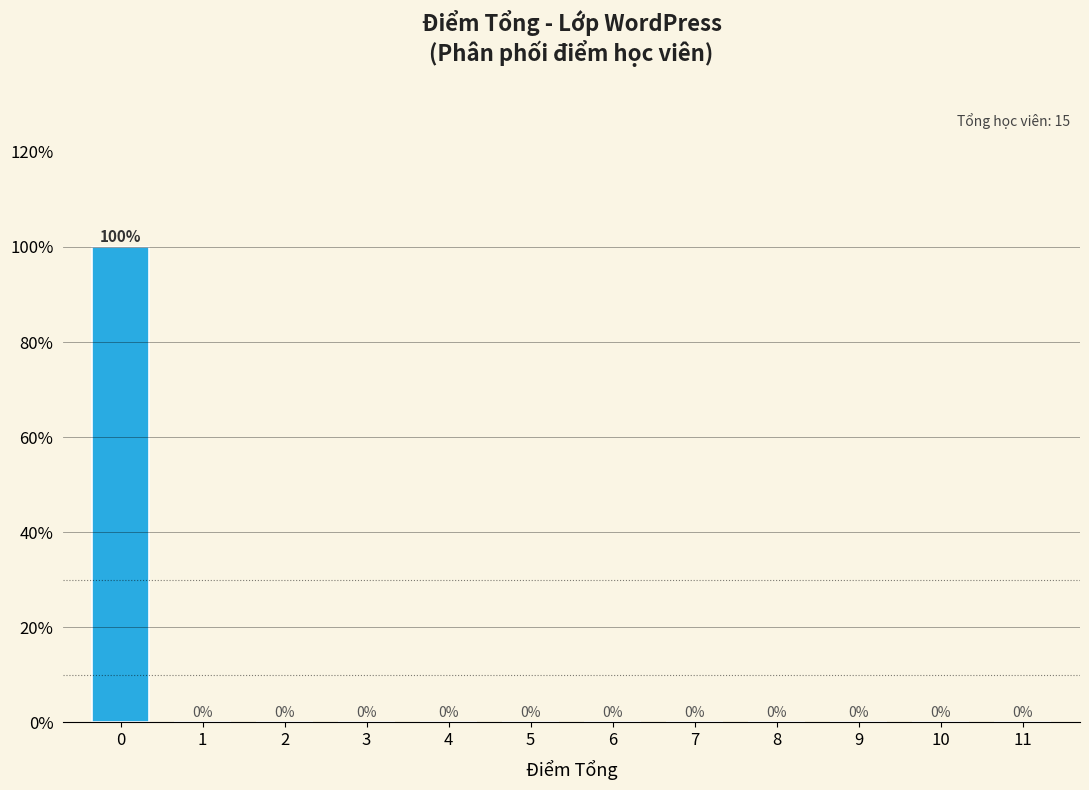

Reading left to right, extract all data points from this chart.

0=100	1=0	2=0	3=0	4=0	5=0	6=0	7=0	8=0	9=0	10=0	11=0